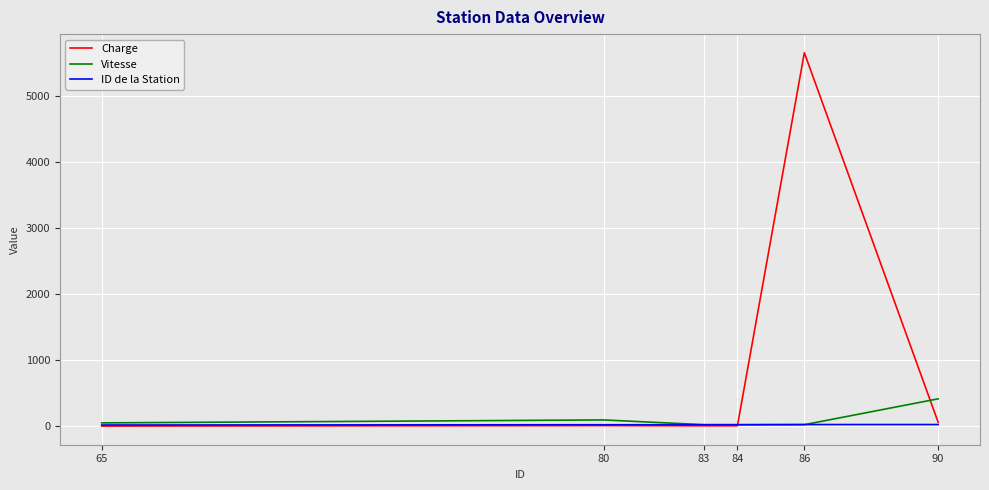

At which category does the chart reach its peak across all series?

86